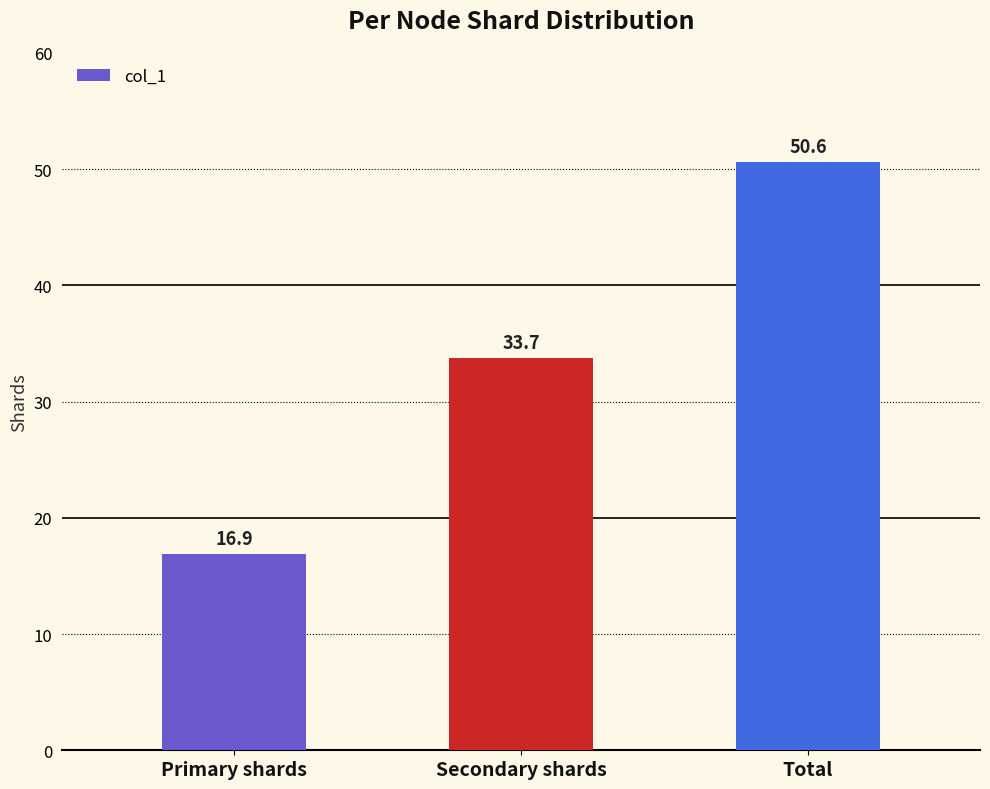

What is the label of the 3rd bar from the right?

Primary shards